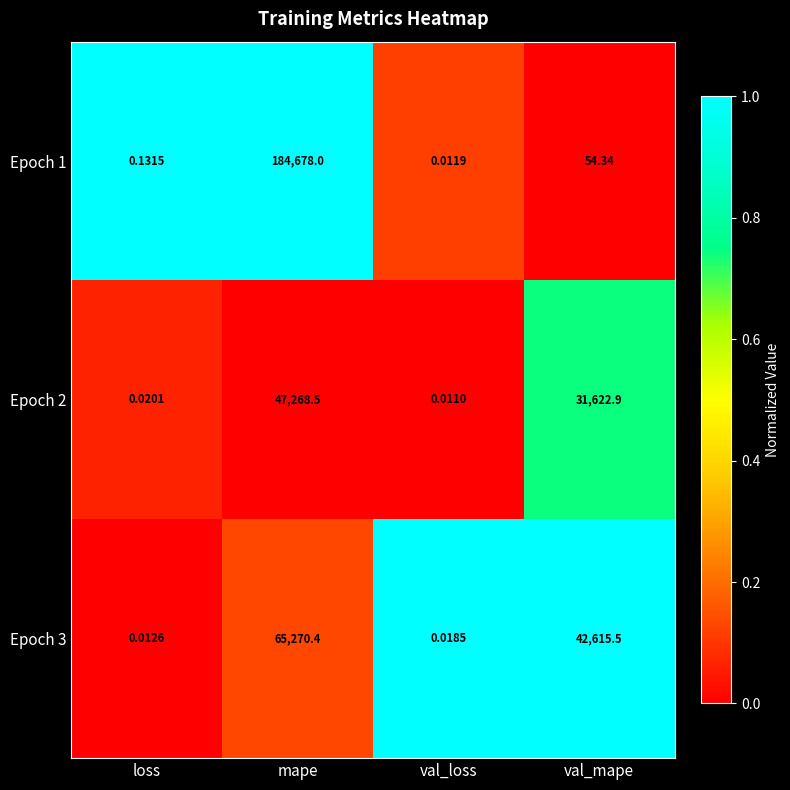

Which category has the highest value in the Epoch 1 series?

mape